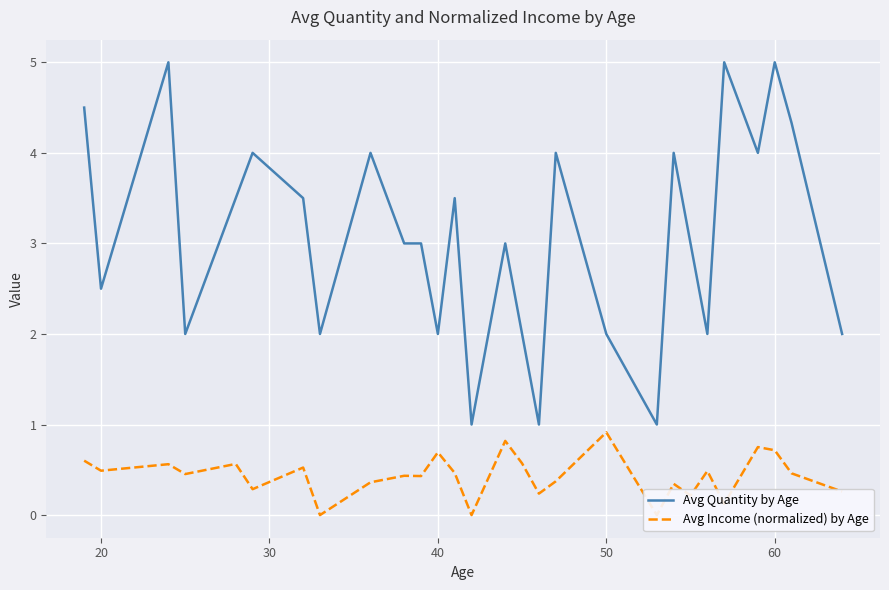

What are all the series names shown in the legend?

Avg Quantity by Age, Avg Income (normalized) by Age